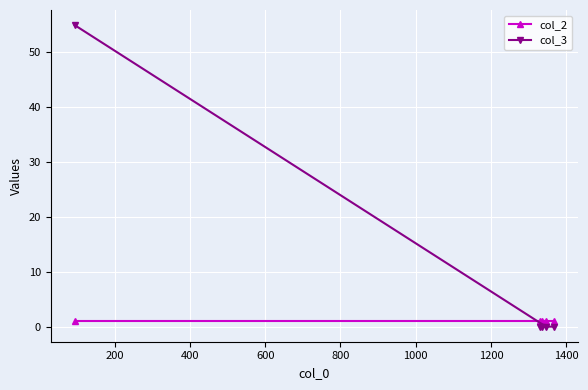

What is the maximum value for col_2?

1